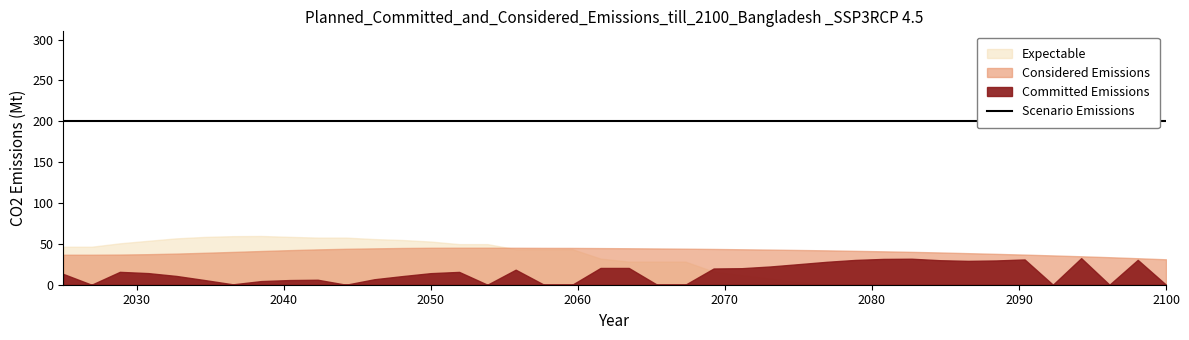

Does the chart have visible grid lines?

No